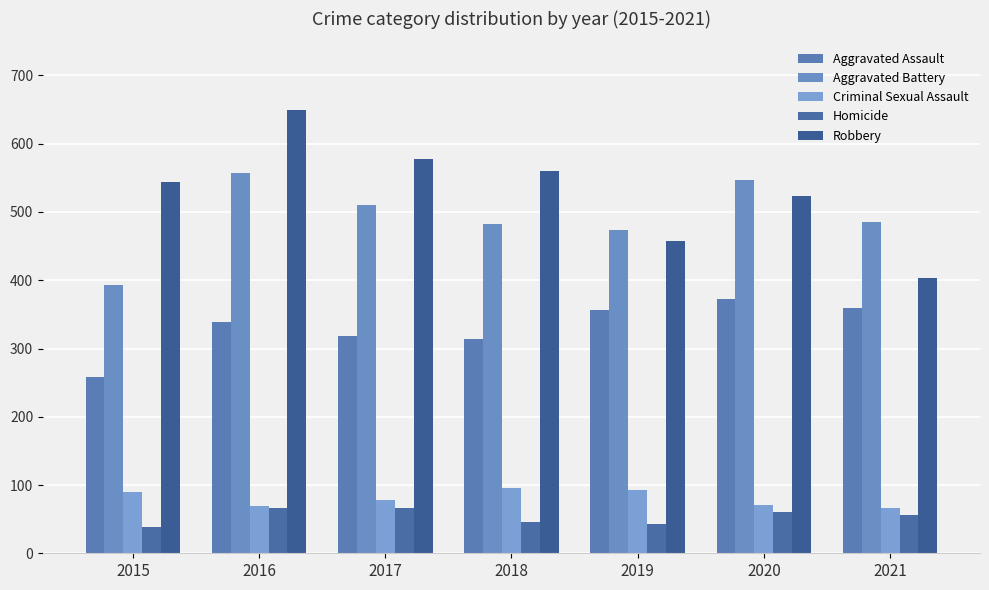

What is the total value across all series at 2019?

1424